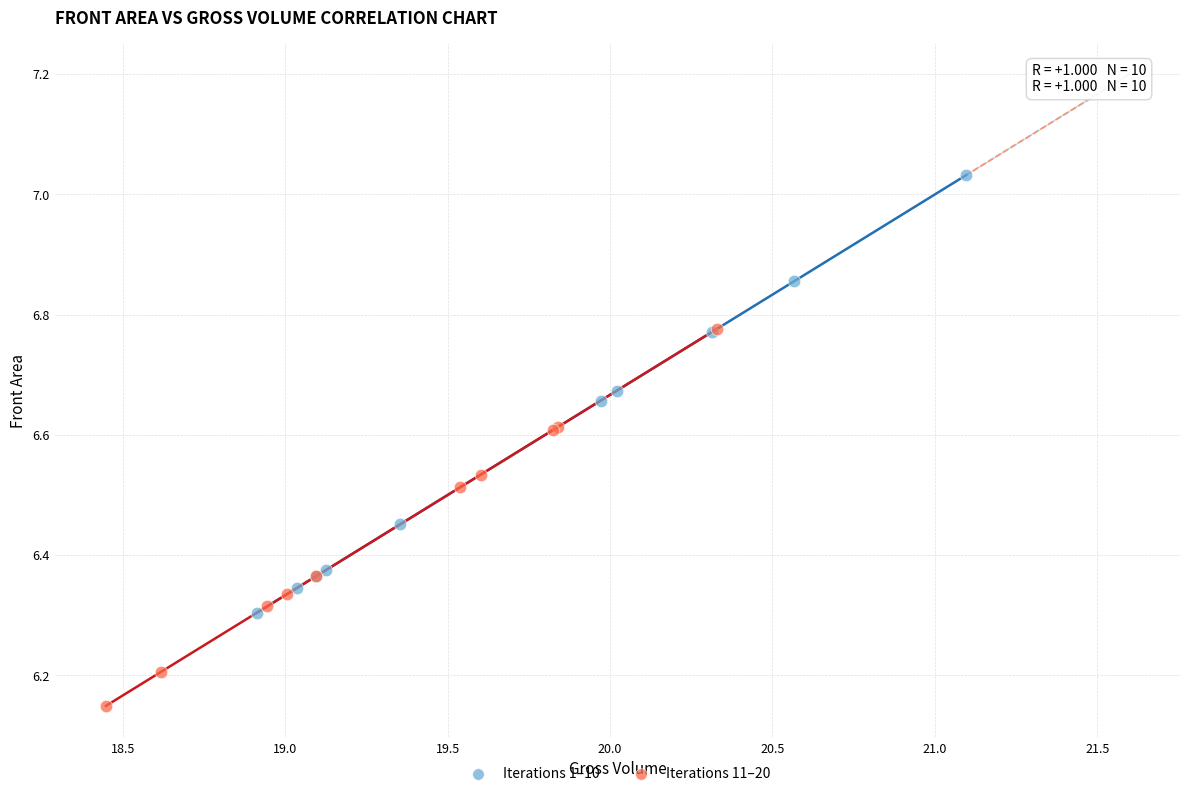

Which series reaches the minimum Y coordinate?

Iterations 11–20